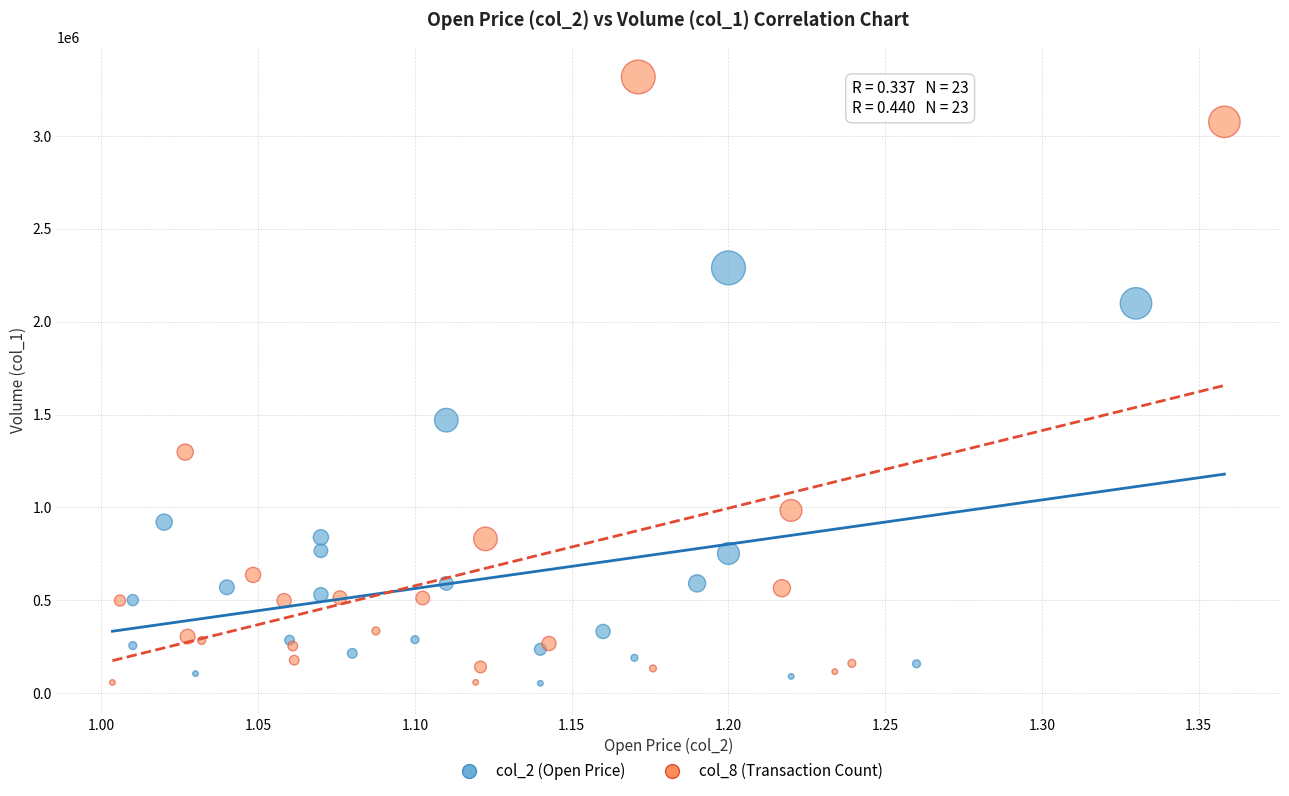

Which series has the largest Y range (max minus min)?

col_8 (Transaction Count)